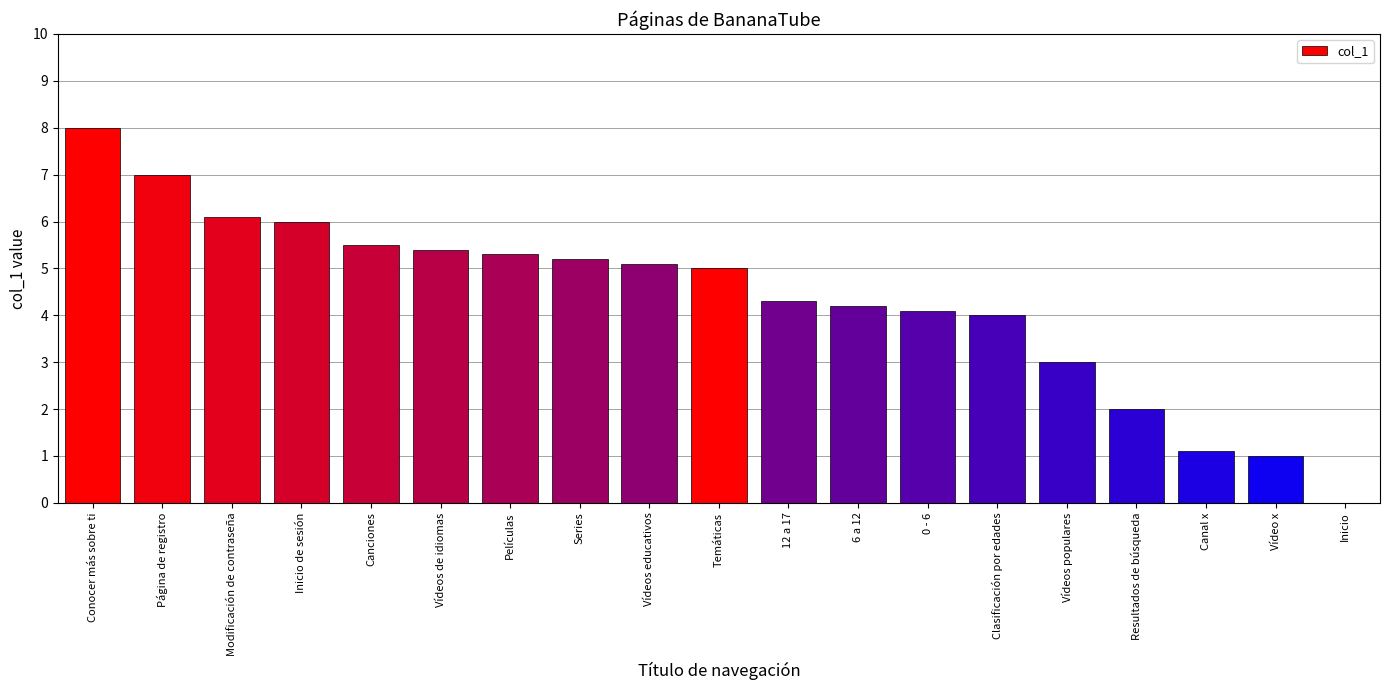

Reading right to left, list all the values displayed in this chart.

Inicio=0.0	Vídeo x=1.0	Canal x=1.1	Resultados de búsqueda=2.0	Vídeos populares=3.0	Clasificación por edades=4.0	0 - 6=4.1	6 a 12=4.2	12 a 17=4.3	Temáticas=5.0	Vídeos educativos=5.1	Series=5.2	Películas=5.3	Vídeos de idiomas=5.4	Canciones=5.5	Inicio de sesión=6.0	Modificación de contraseña=6.1	Página de registro=7.0	Conocer más sobre ti=8.0